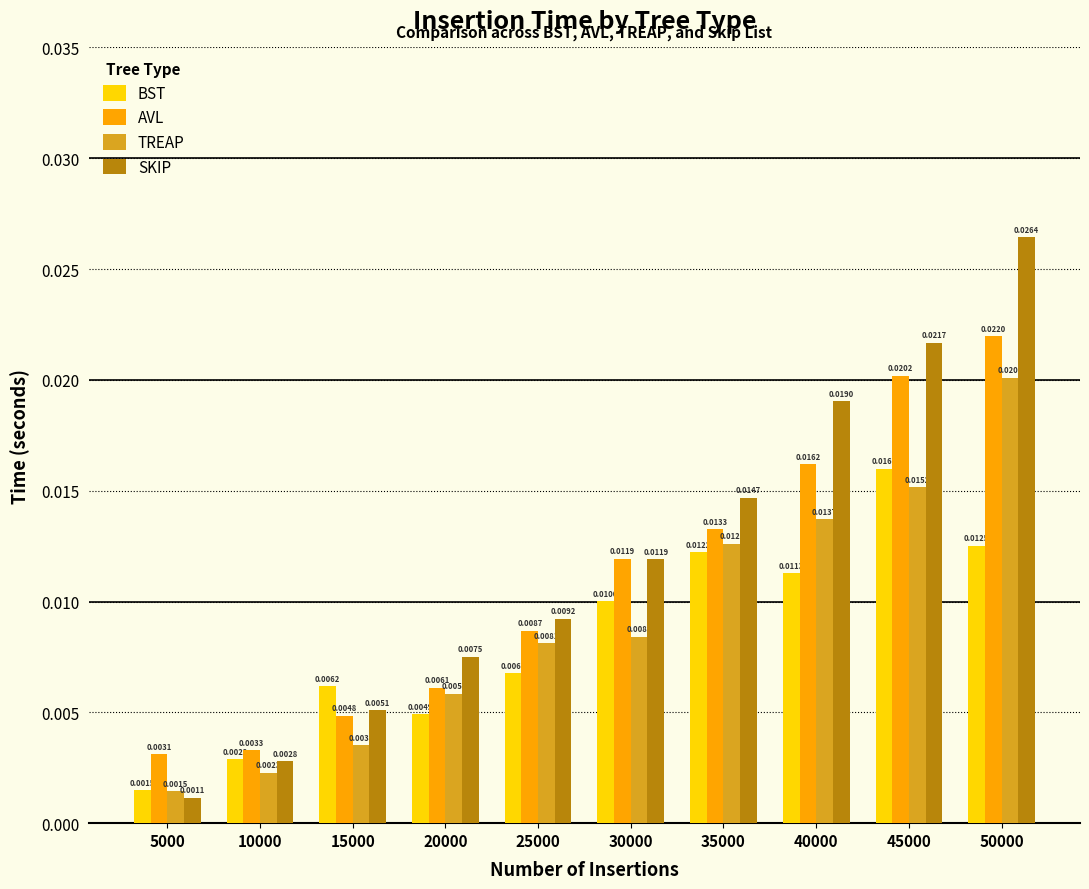

How many bars are there in each group?

4